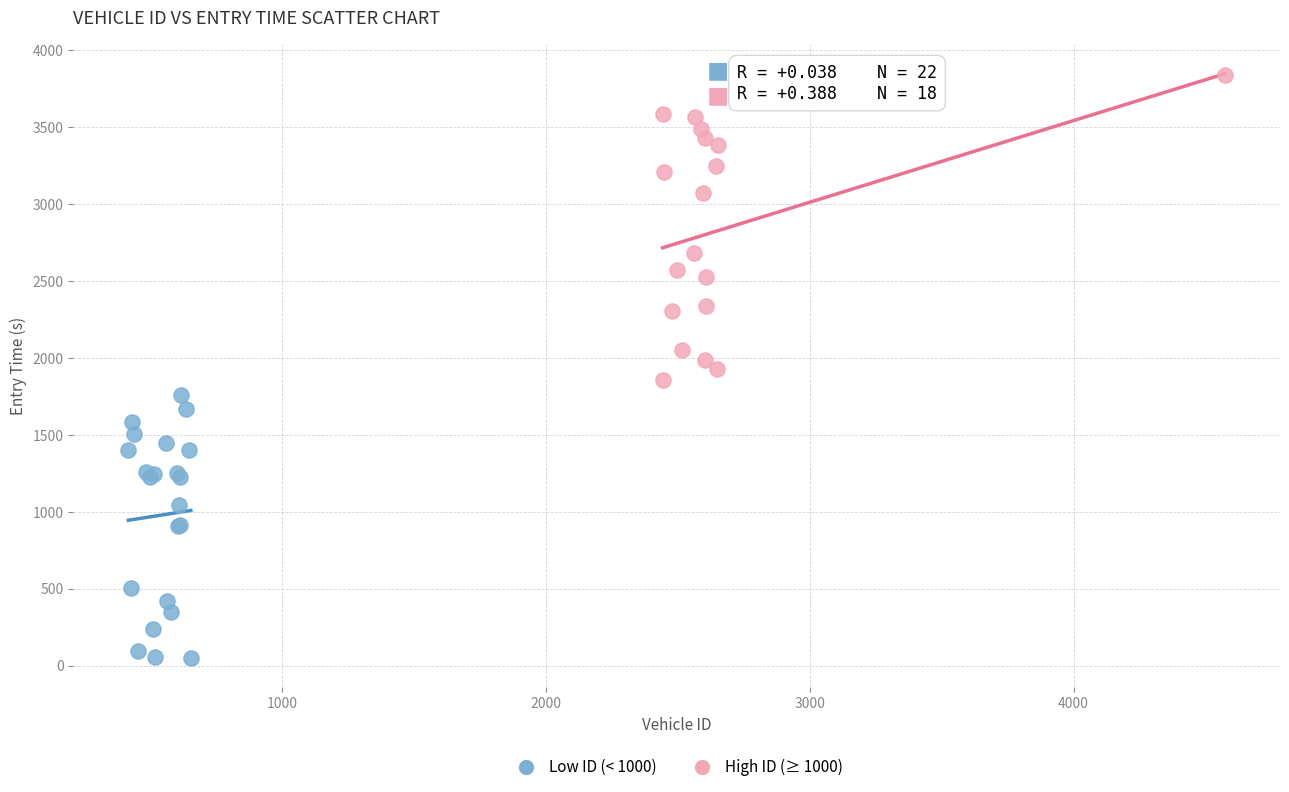

Which series has the largest Y range (max minus min)?

High ID (≥ 1000)